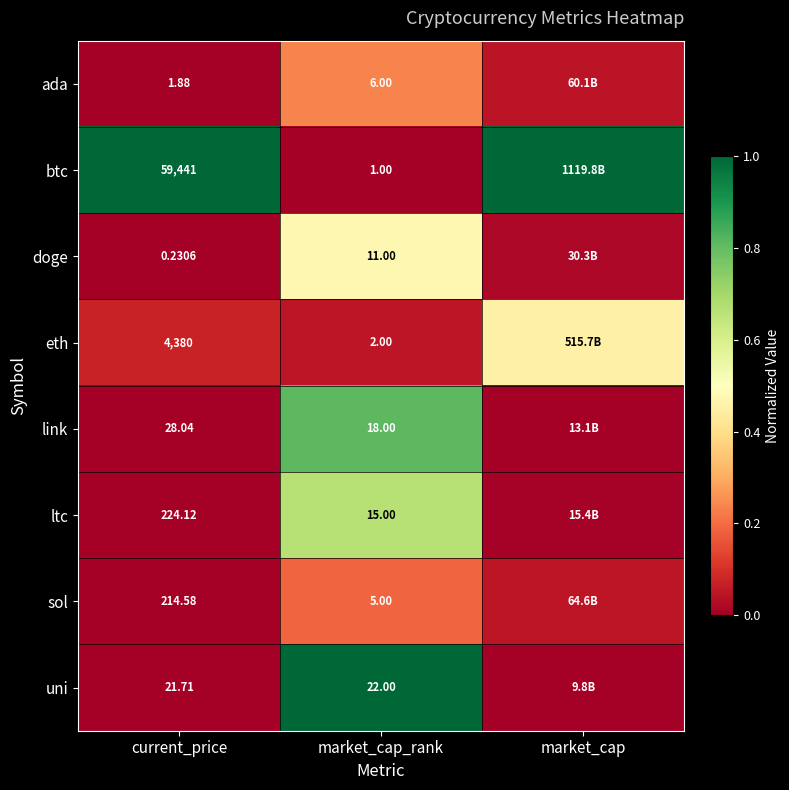

Which series changed the most between current_price and market_cap_rank?

btc